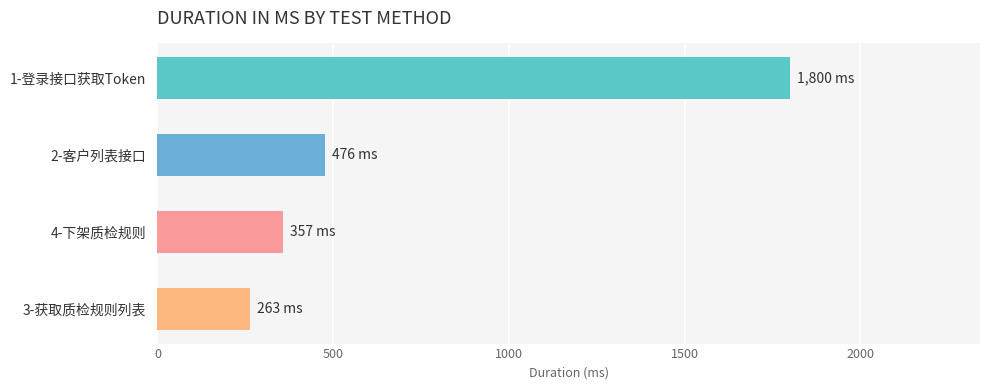

What is the change in value from 1-登录接口获取Token to 3-获取质检规则列表?

-1537